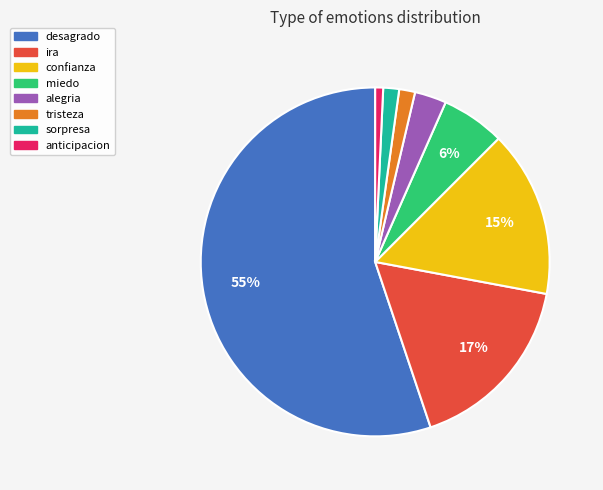

True or false: ira accounts for 17% of the total.

True